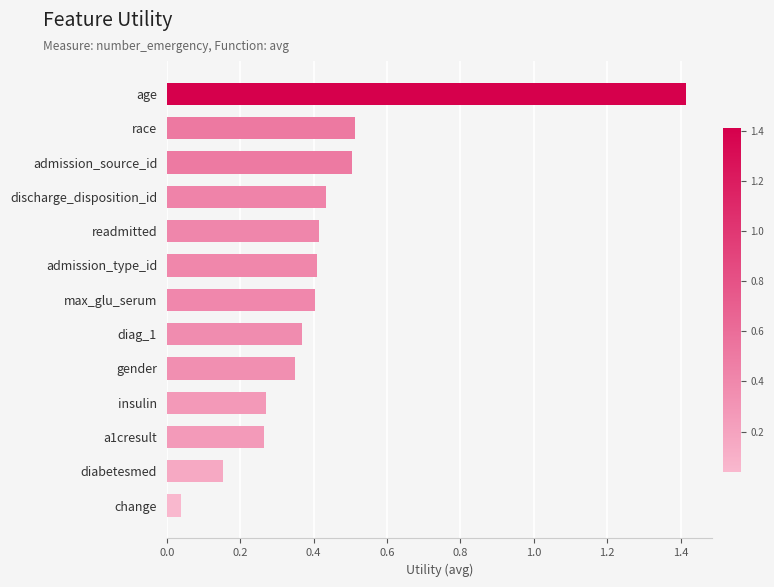

What position from the bottom is change?

1